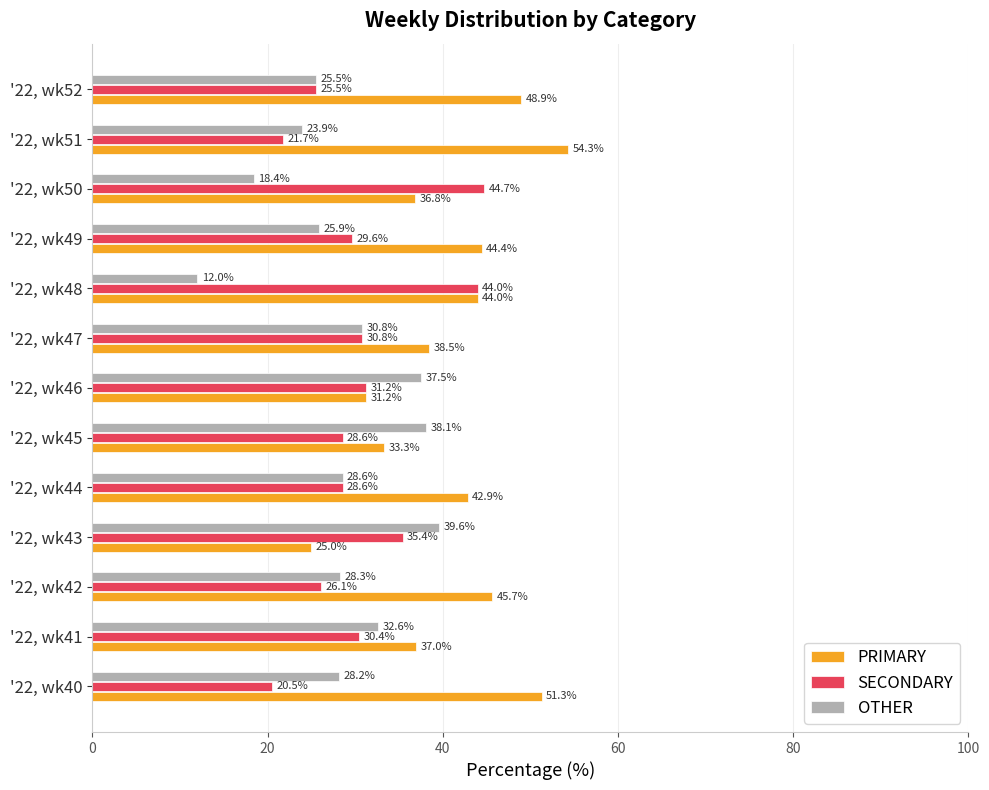

Which series has the widest spread of values?

PRIMARY